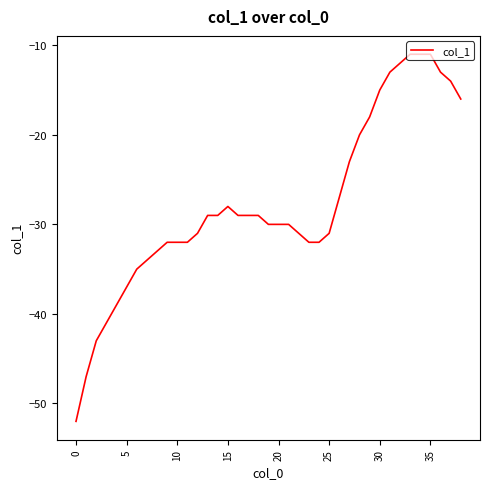

How many lines are shown in the chart?

1